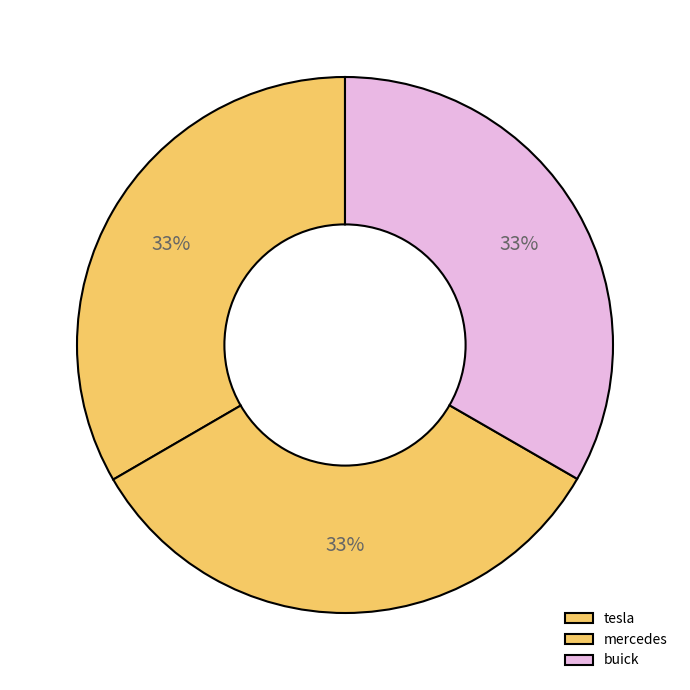

Does mercedes account for over 50% of the chart?

No